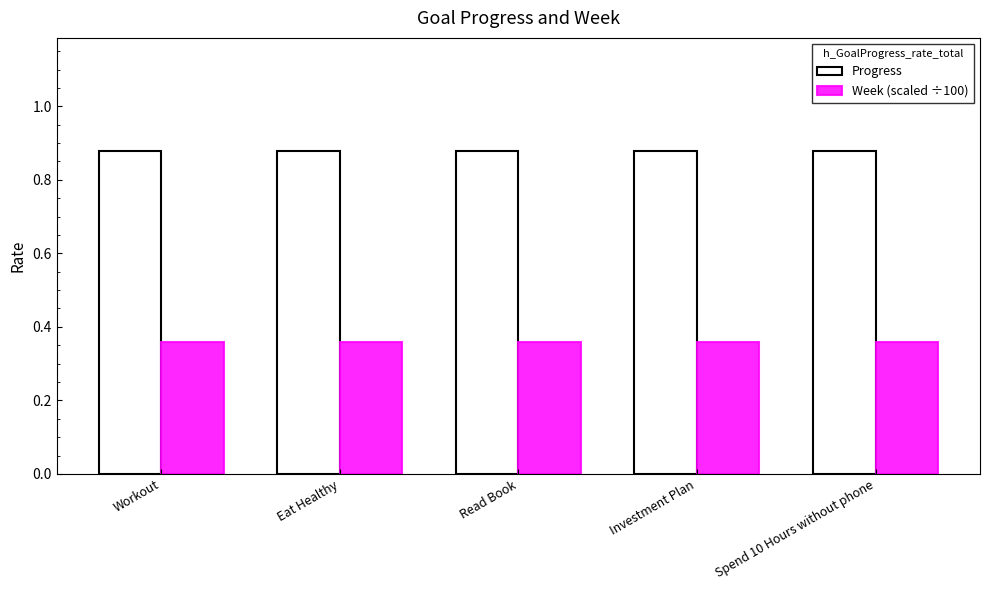

What position from the left is Eat Healthy?

2